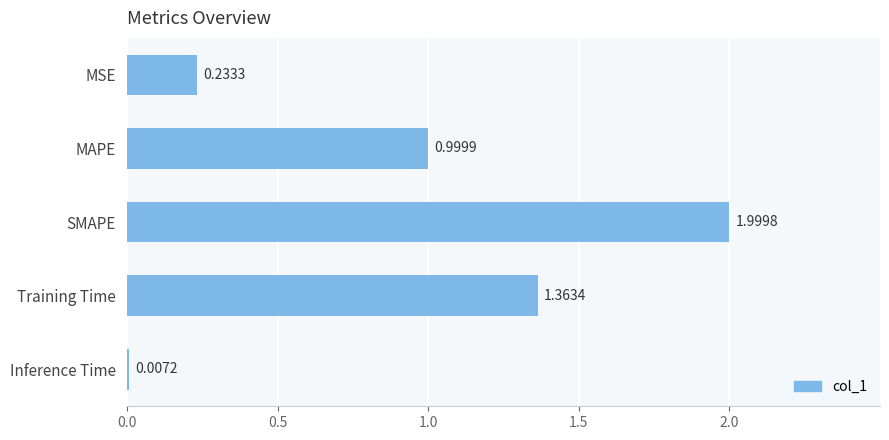

Which has a higher value, MSE or MAPE?

MAPE